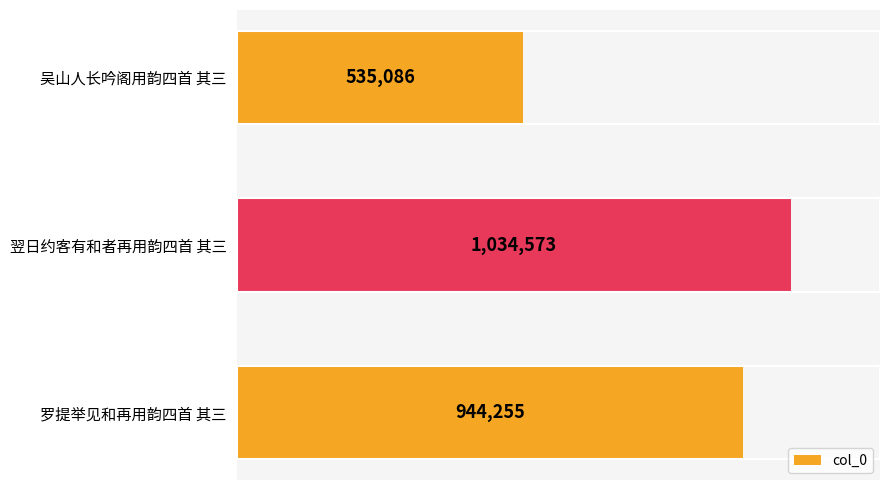

What is the change in value from 翌日约客有和者再用韵四首 其三 to 吴山人长吟阁用韵四首 其三?

-499487